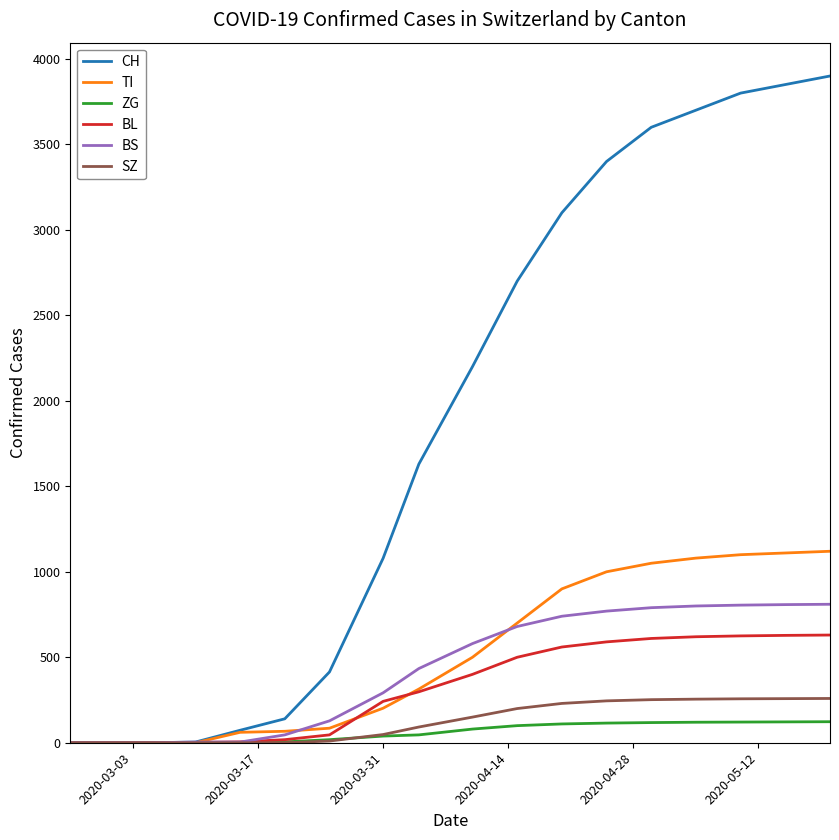

How many lines are shown in the chart?

6